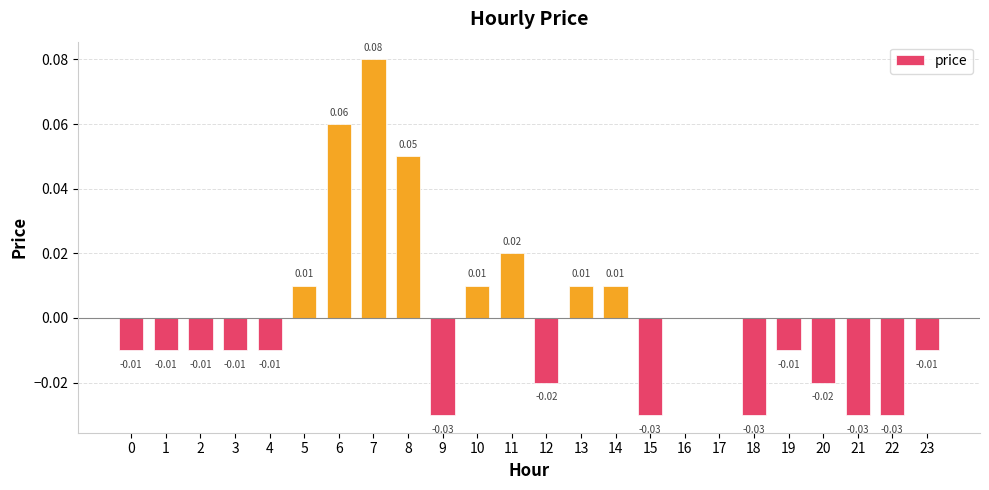

The value at 14 is 0.0. True or false?

True